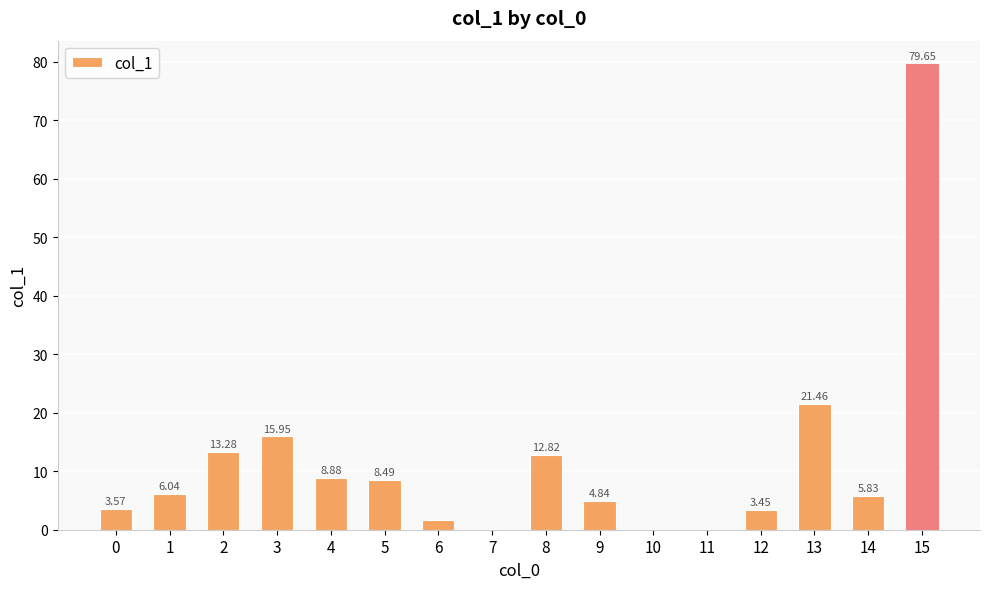

Which has a higher value, 5 or 15?

15